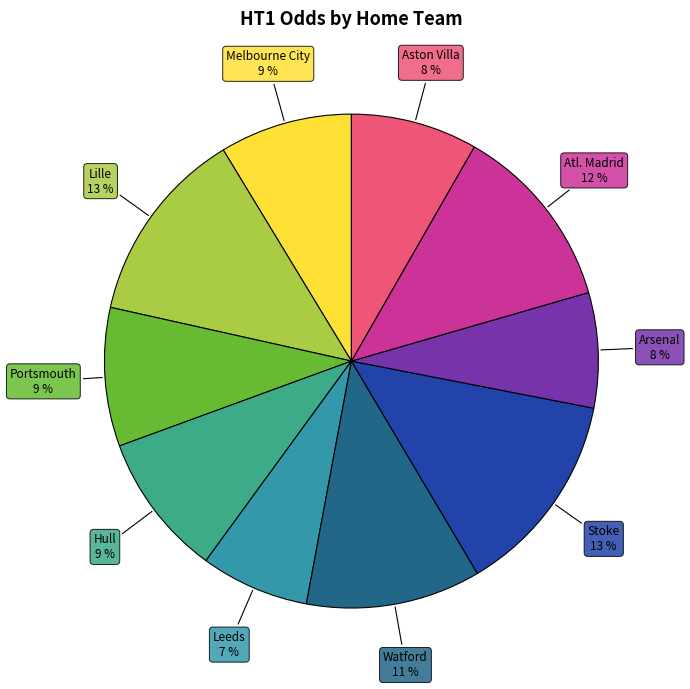

What is the smallest slice in the pie chart?

Leeds